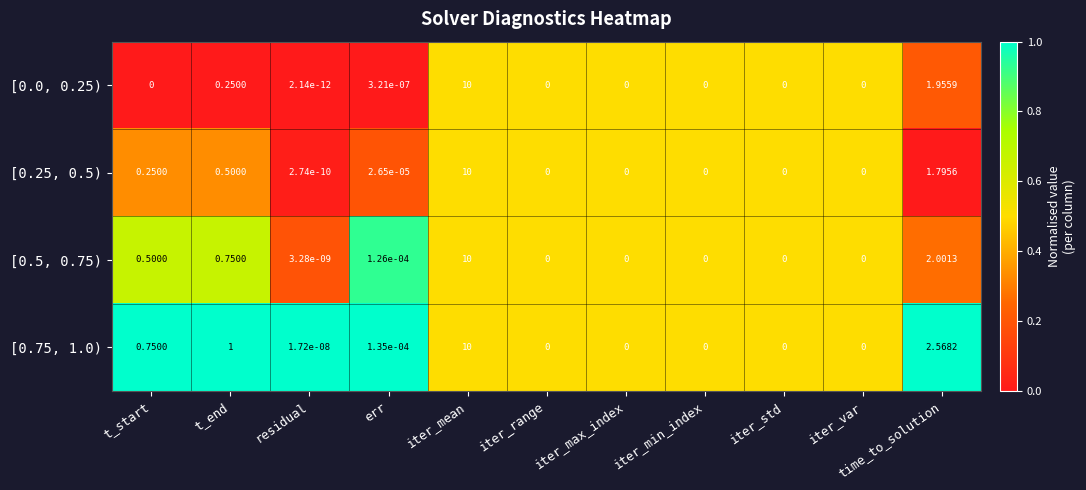

At which label does [0.0, 0.25) reach its peak?

iter_mean